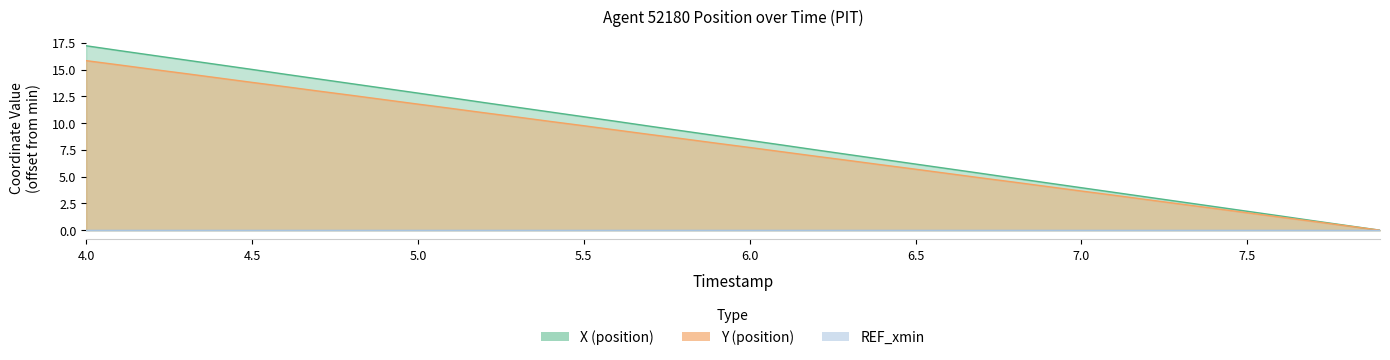

True or false: X and Y intersect in this chart.

False